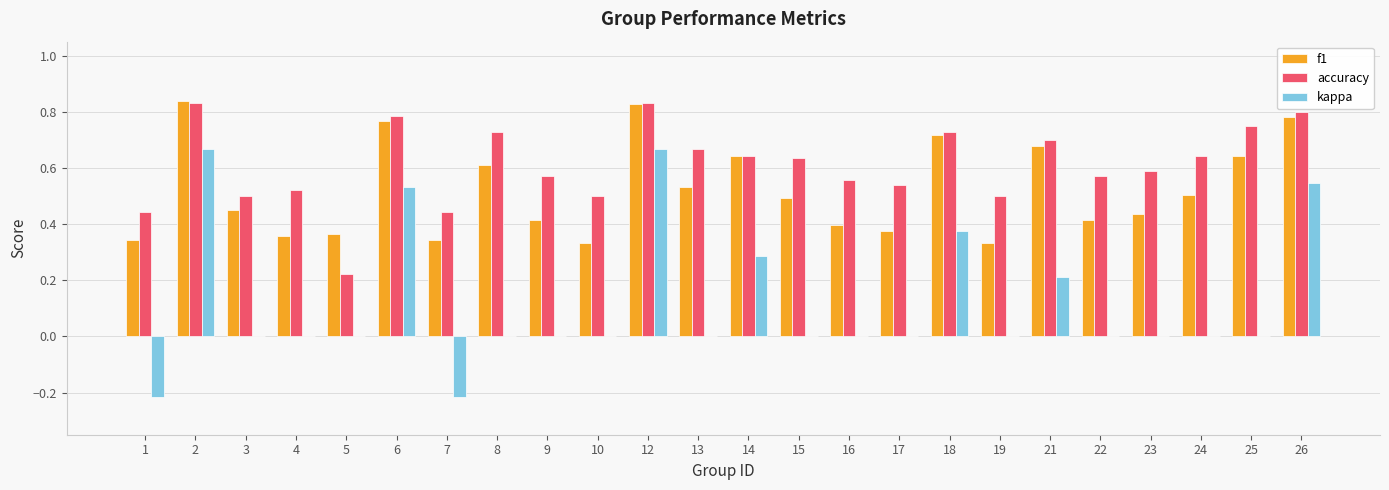

Which series has the largest total across all categories?

accuracy